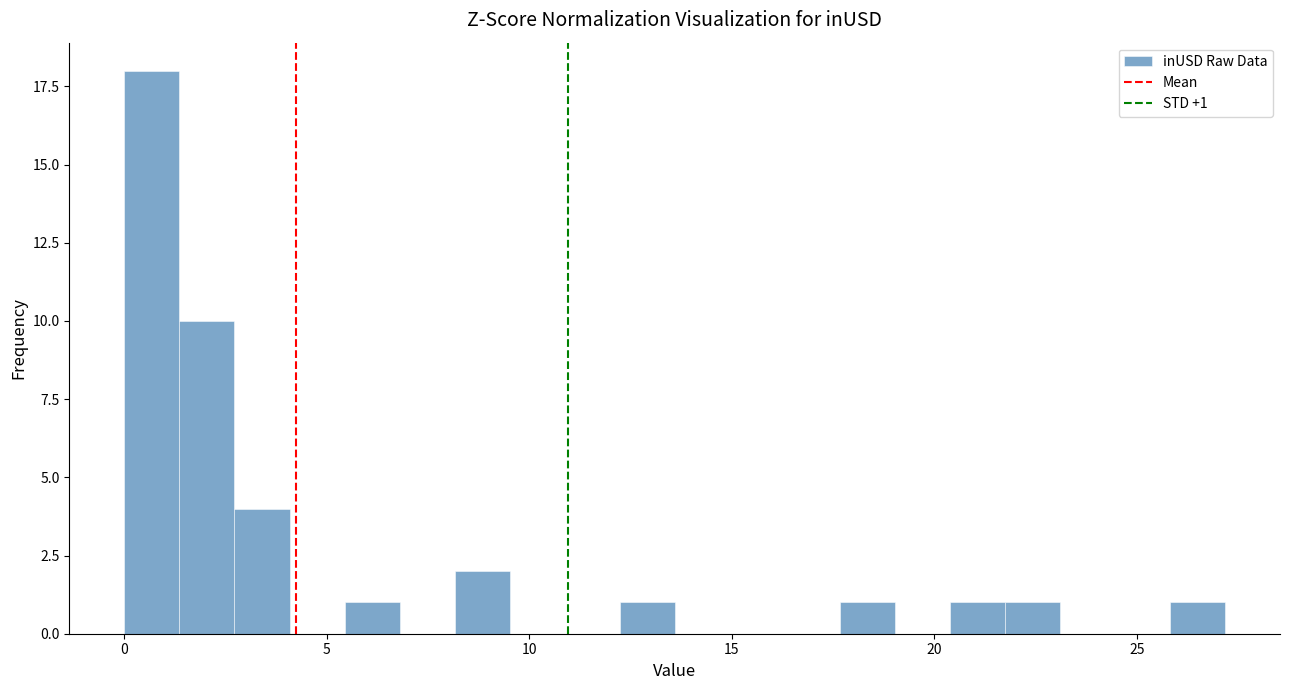

Around what value on the x-axis is the tallest bar? Give the approximate position of its centre, as read against the axis.

0.5